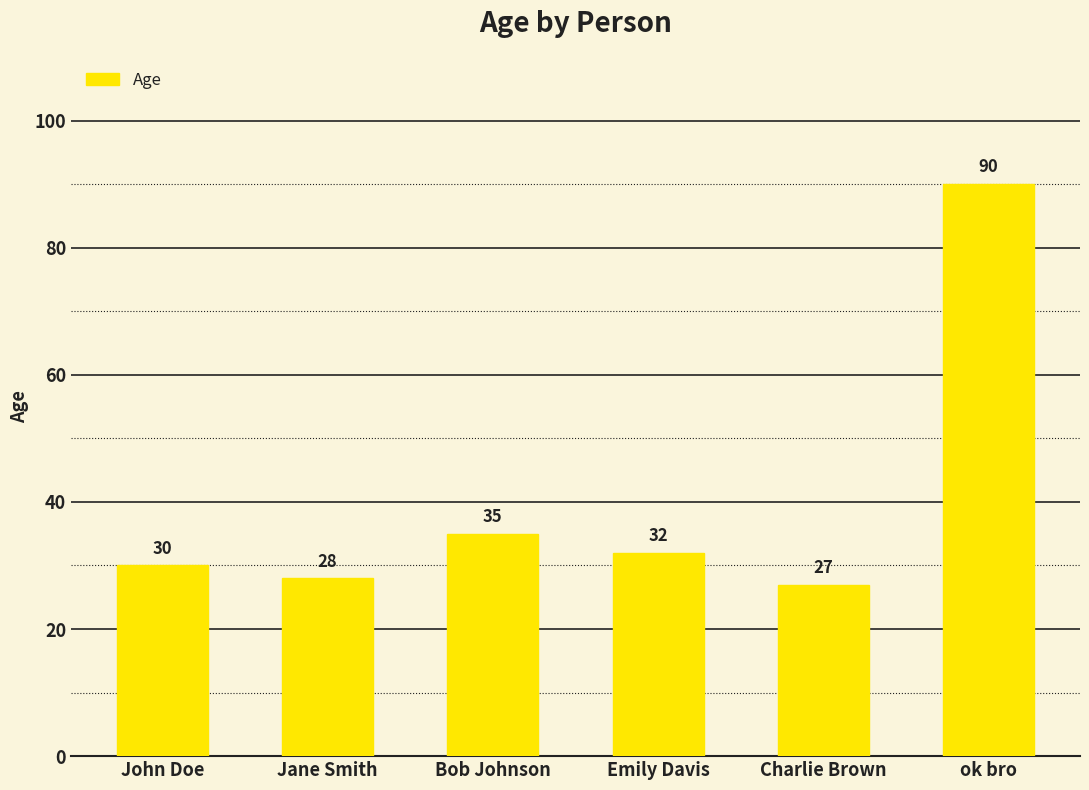

What is the difference between the maximum and minimum values?

63